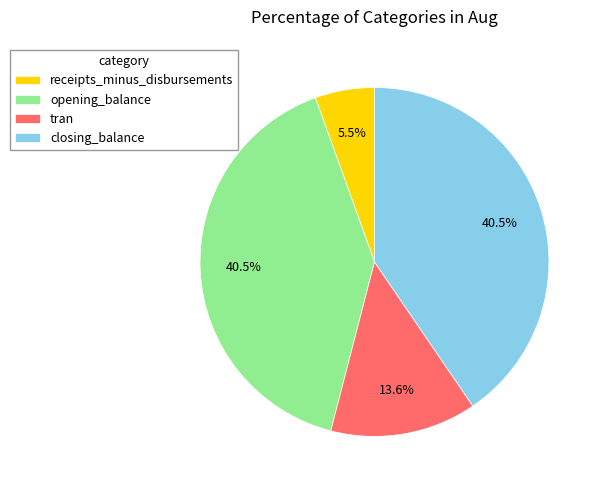

Is opening_balance the majority of the pie?

No